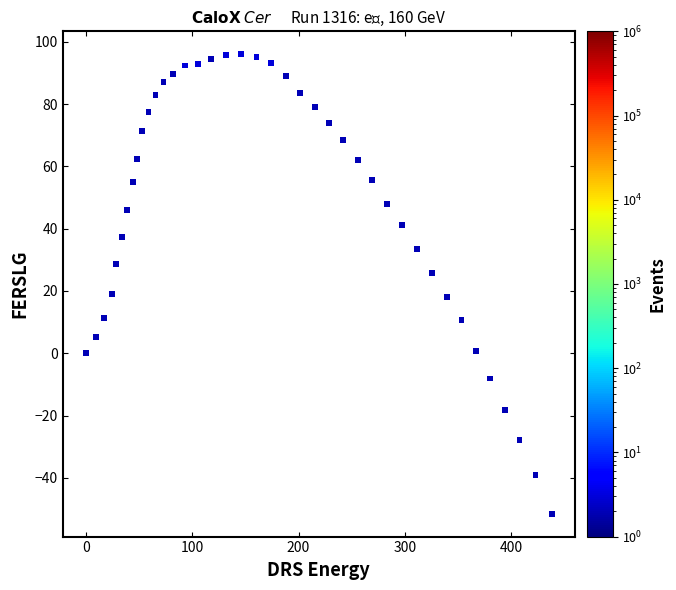

What is the range of Y values (max minus min)?

147.5